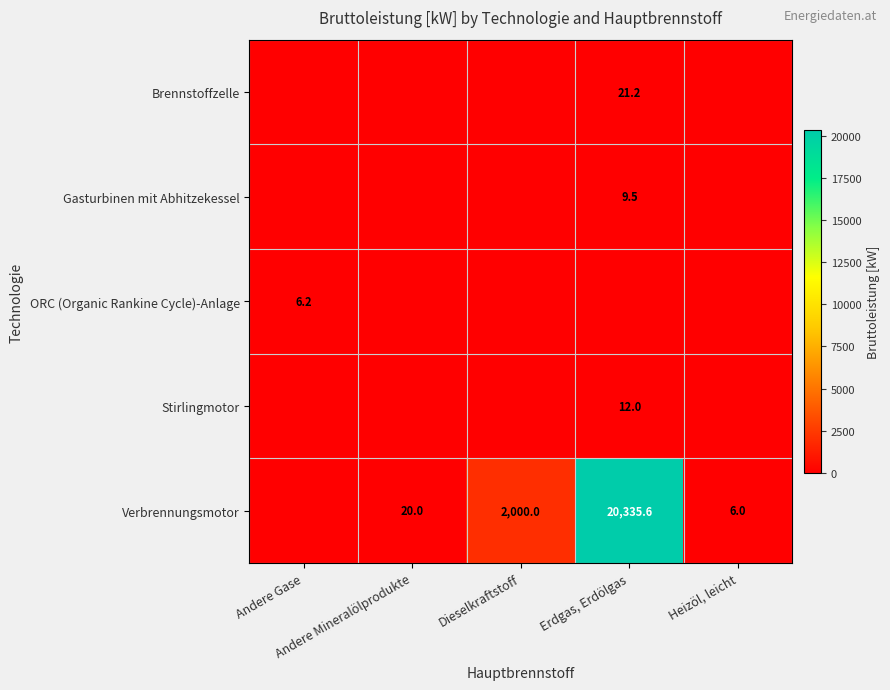

Which series has the largest total across all categories?

Verbrennungsmotor